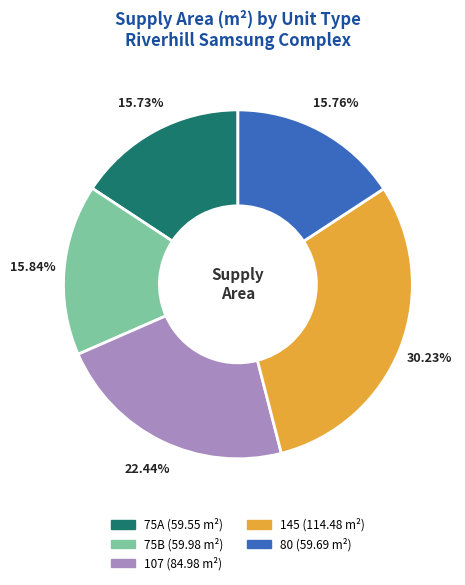

What percentage is the 107 slice, to the nearest percent?

22%